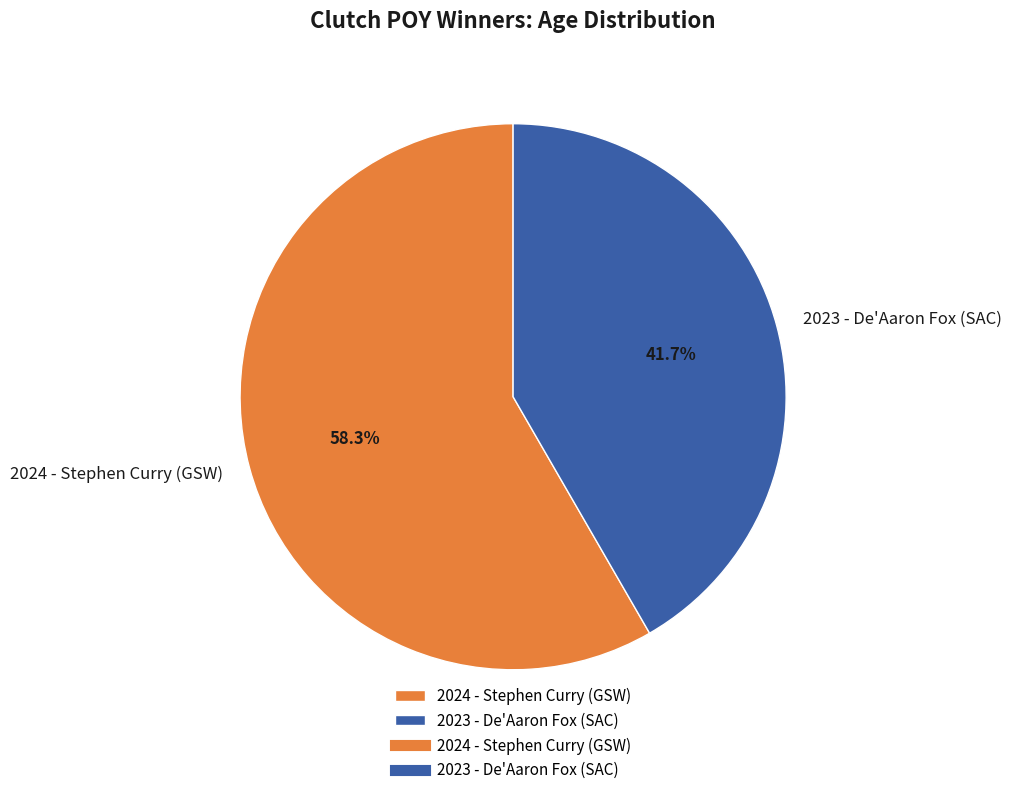

Approximately how many times larger is the value at 2024 - Stephen Curry (GSW) compared to 2023 - De'Aaron Fox (SAC)?

1.4